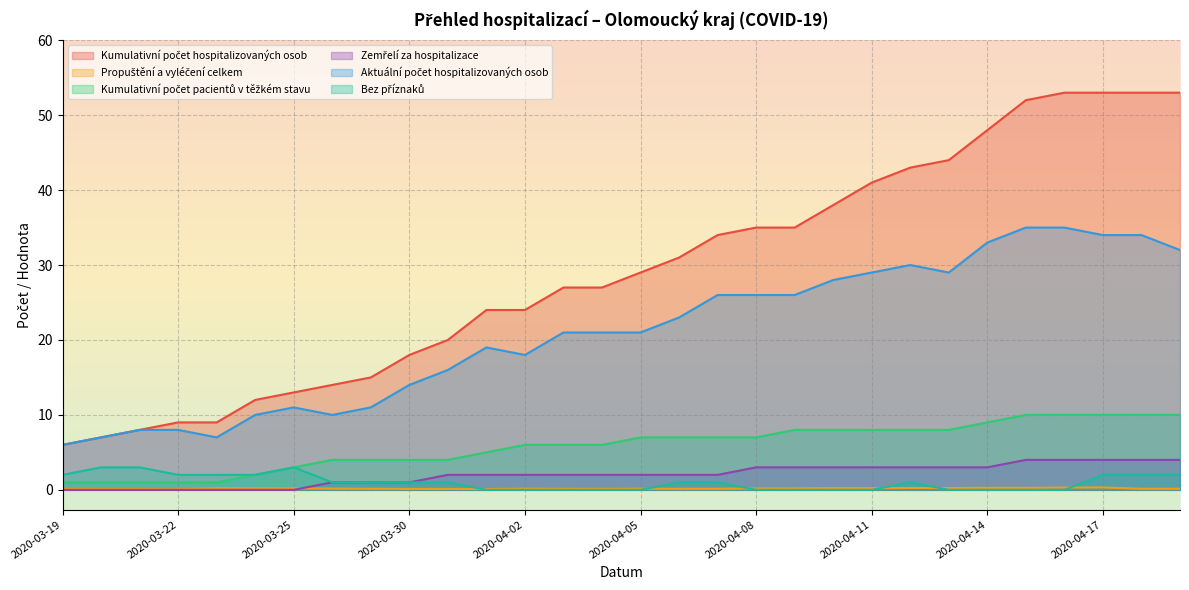

Which label corresponds to the largest value in the chart?

2020-04-16